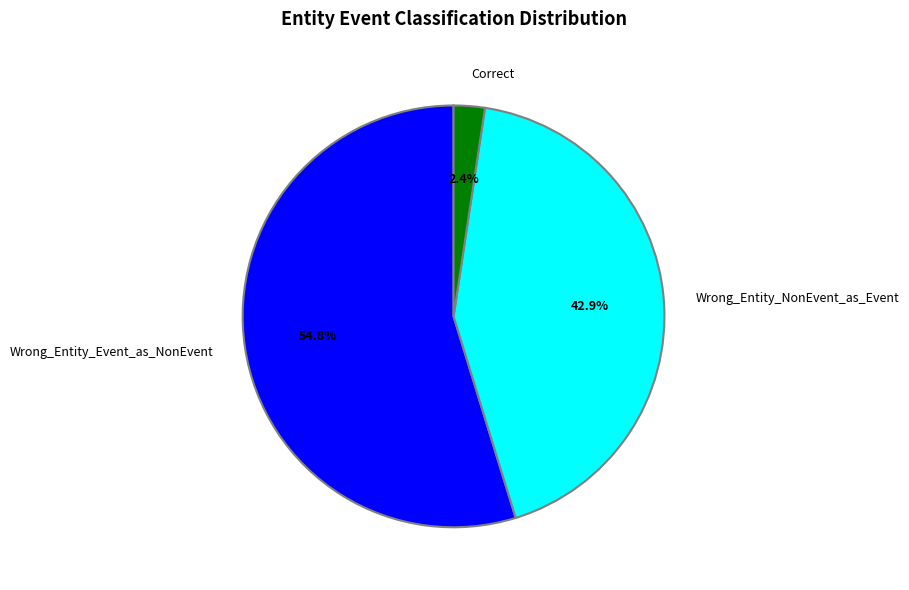

Is it true that Wrong_Entity_NonEvent_as_Event is 43% of the pie?

True